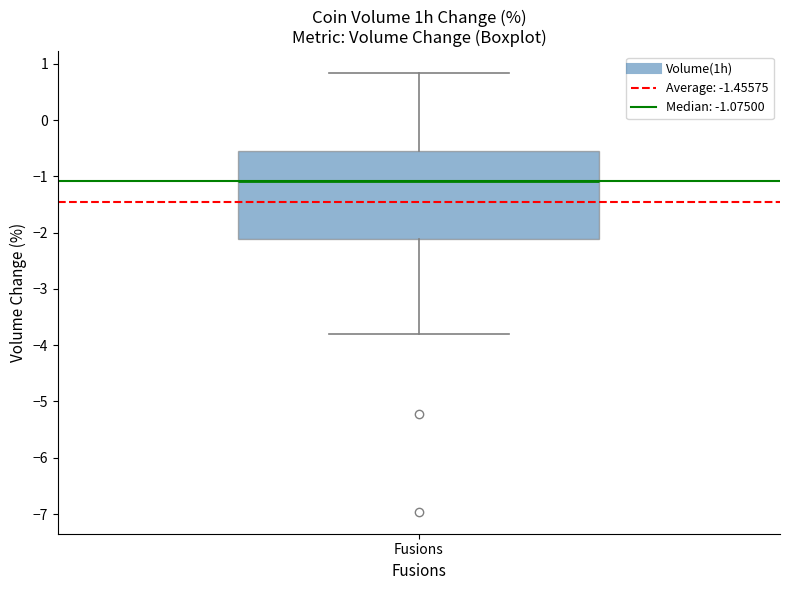

Read this box plot against the y-axis: the position of the median line, the range covered by the box, and the ends of both whiskers. The values are not printed on the chart, so give them approximately, as read against the axis.

median -1.1, box -2.1 to -0.5, whiskers -3.8 to 0.8